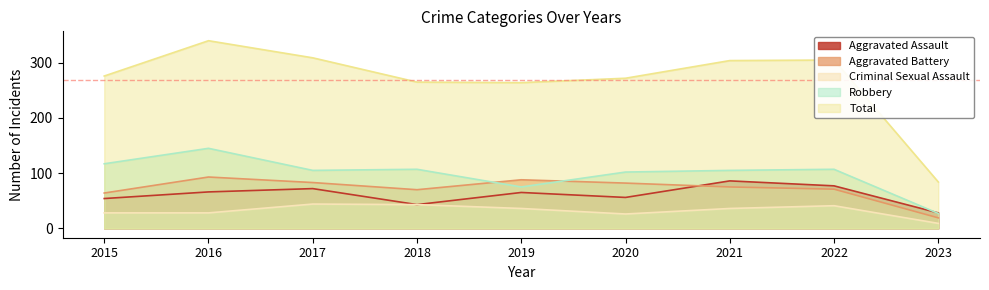

Which series changed the most between 2015 and 2022?

Total